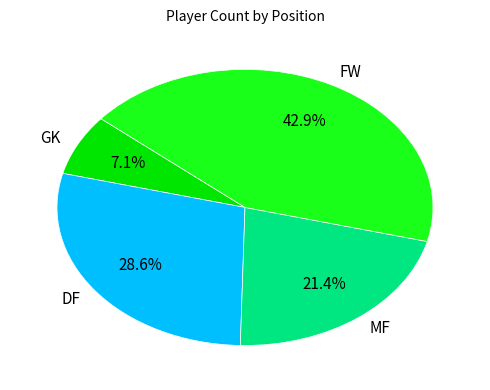

Combined, do GK and DF account for over 50%?

No